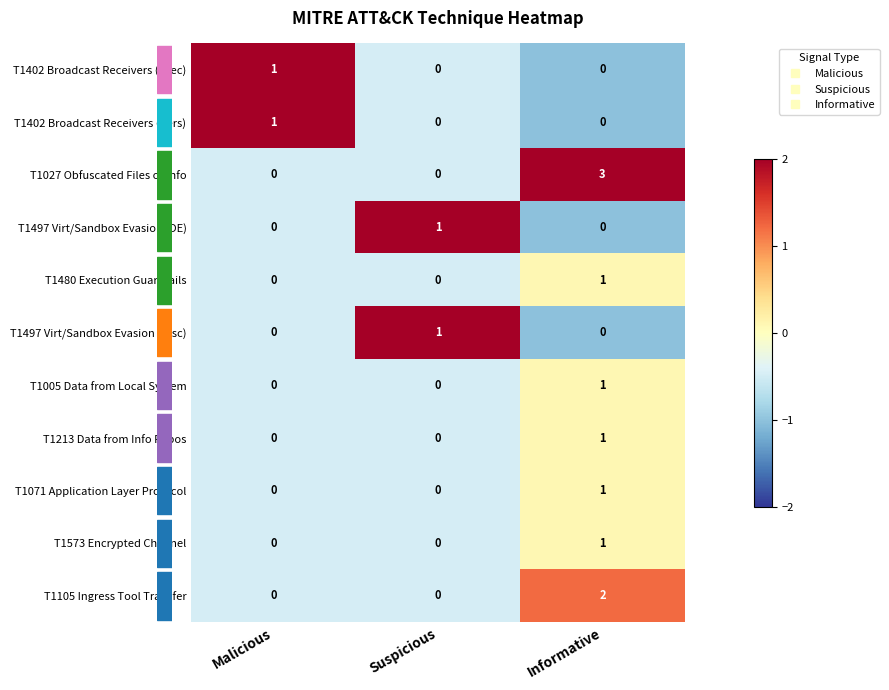

Count the T1402 Broadcast Receivers (Pers) values in the range 0 to 1.

3